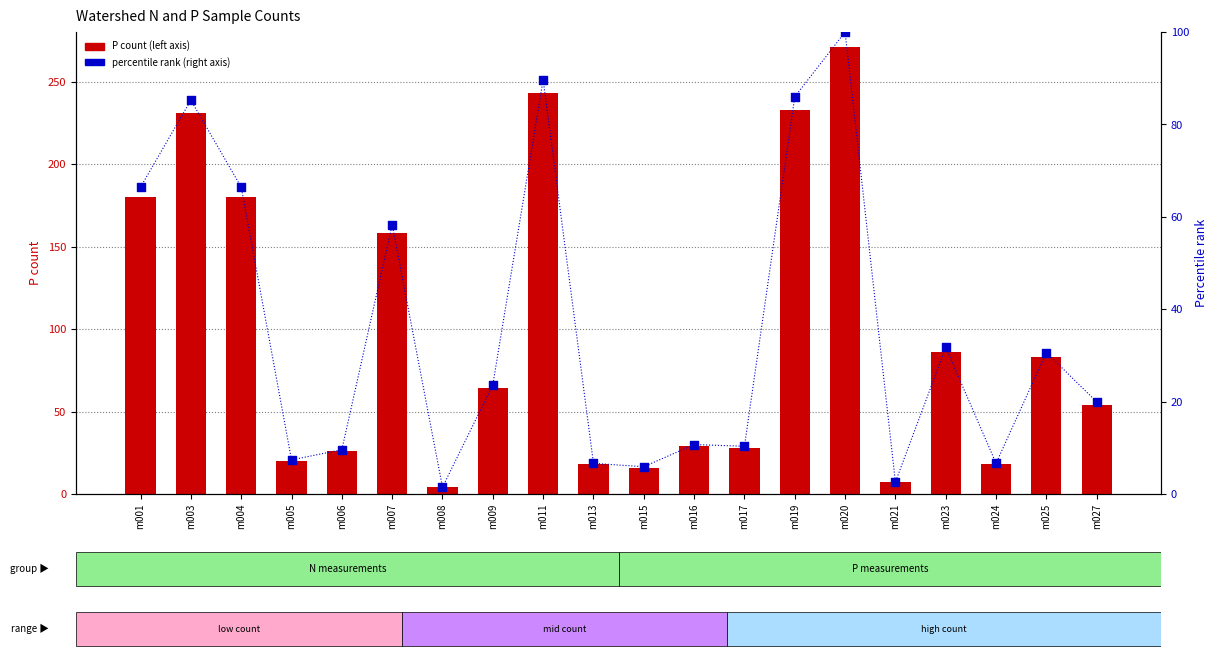

At which category is the sum across all series the highest?

m020